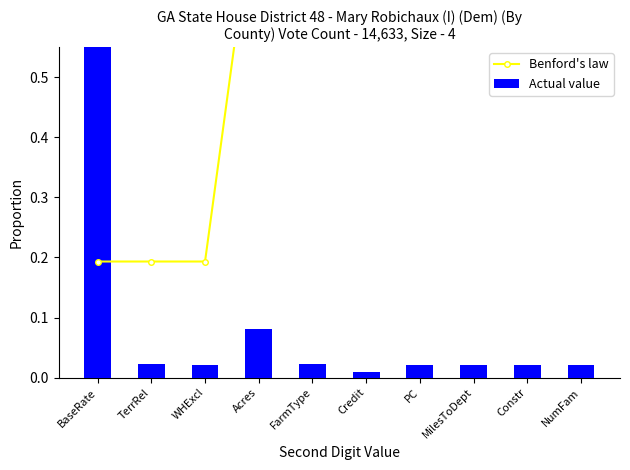

How many data points does each series have?

10